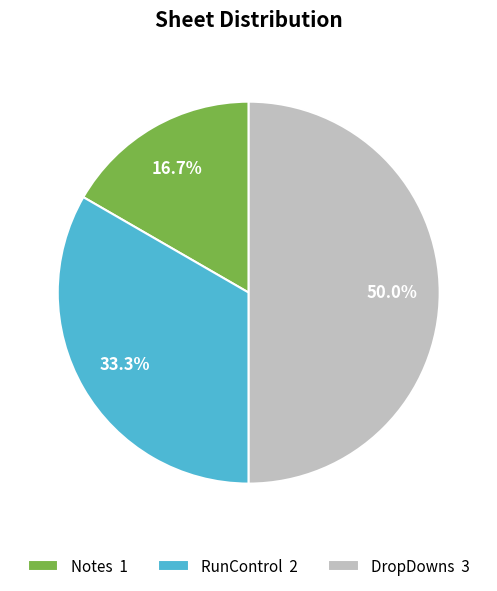

Which has a higher value, Notes 1 or RunControl 2?

RunControl 2